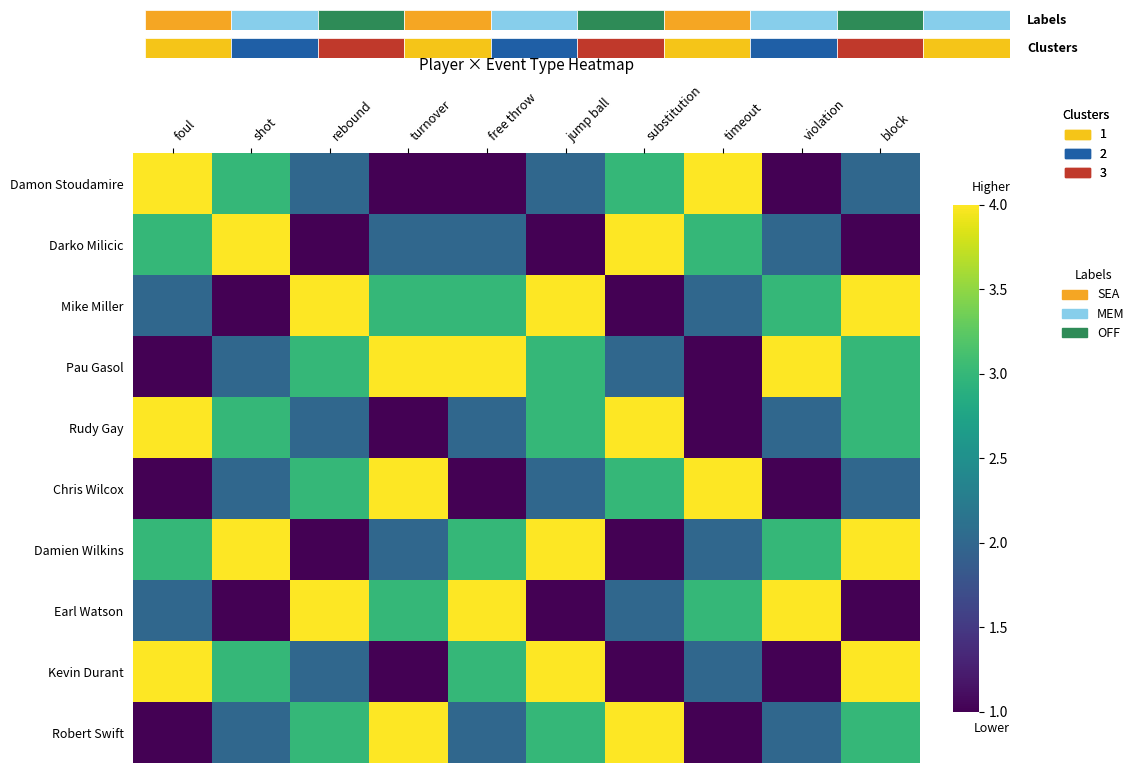

What is the sum of the Chris Wilcox values at violation and jump ball?

3